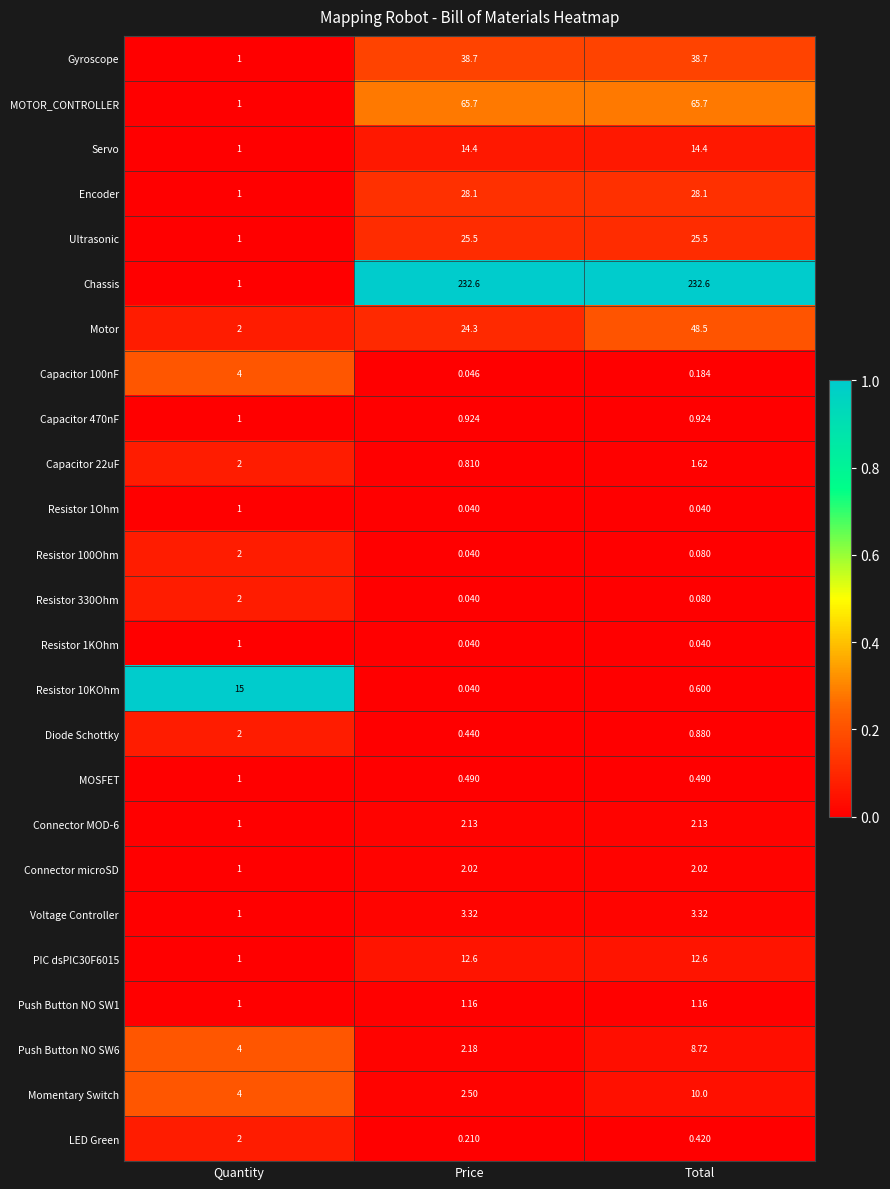

What is the greatest value displayed?

232.6